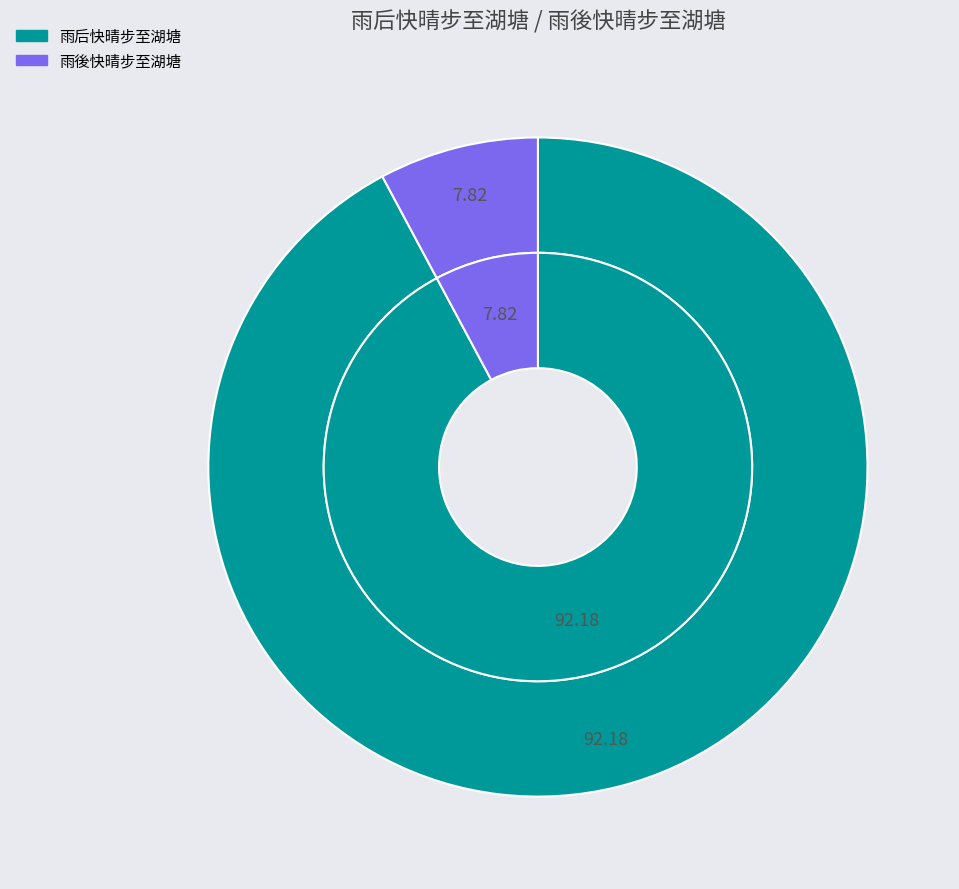

Is there any slice that represents more than half of the pie?

Yes